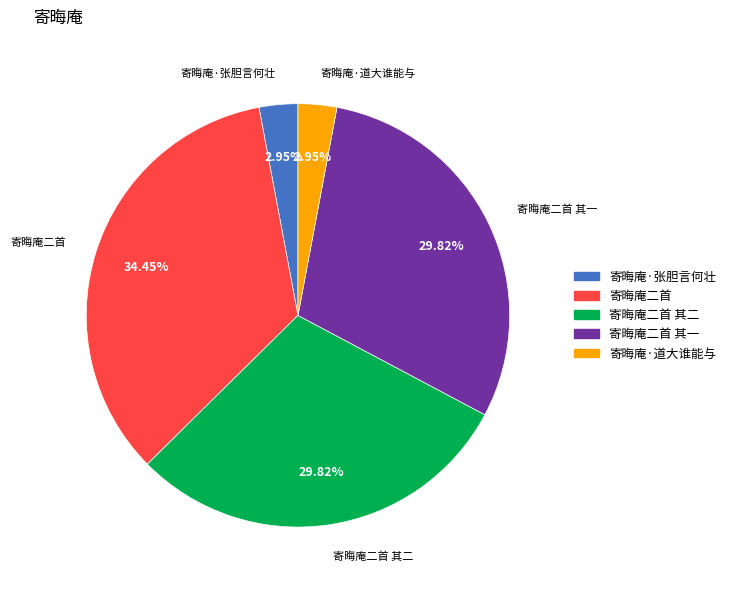

Approximately how many times larger is the value at 寄晦庵二首 其二 compared to 寄晦庵·道大谁能与?

10.1